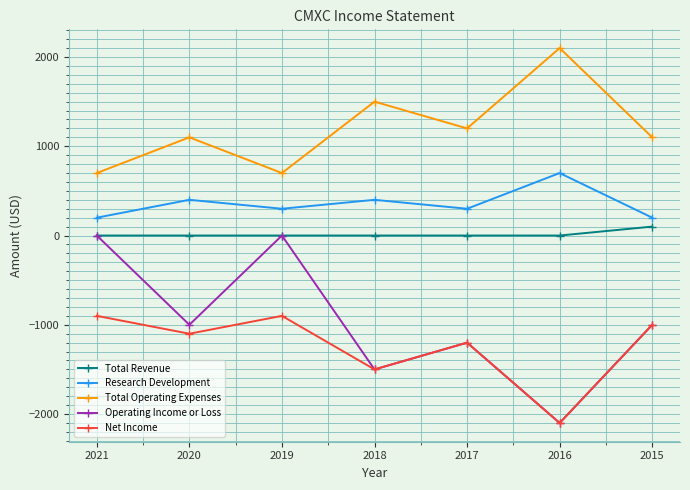

True or false: Research Development and Net Income intersect in this chart.

False